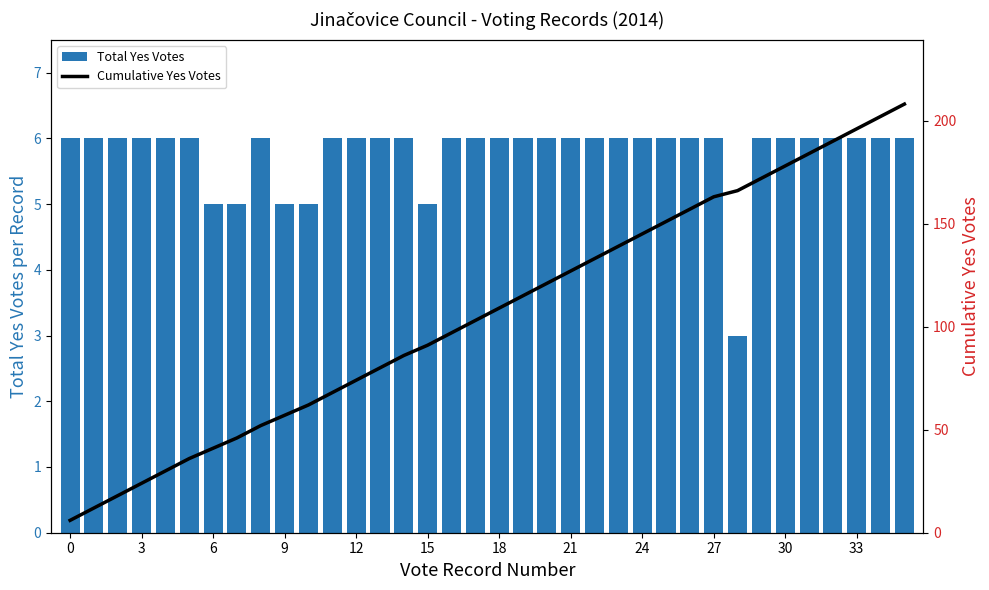

True or false: Cumulative Yes Votes has a value of 166 at 28.

True